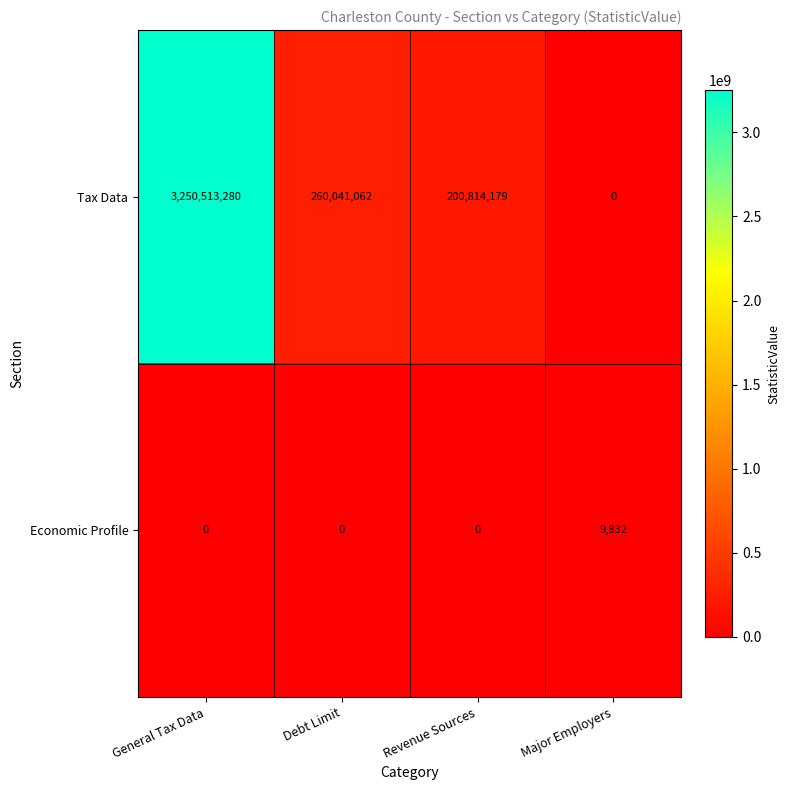

True or false: Economic Profile has a value of 6257 at General Tax Data.

False